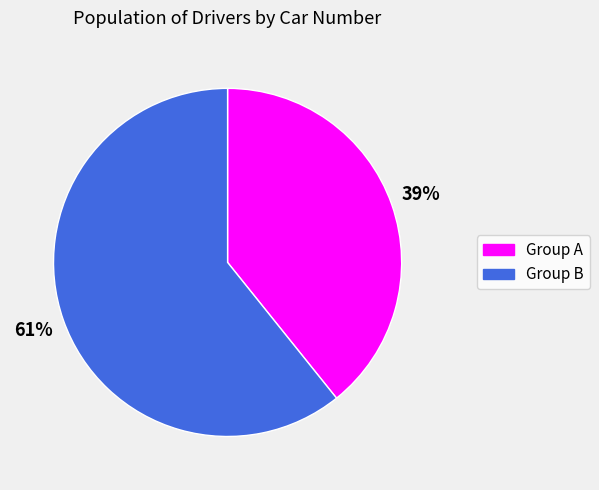

Is there a majority slice in this chart?

Yes